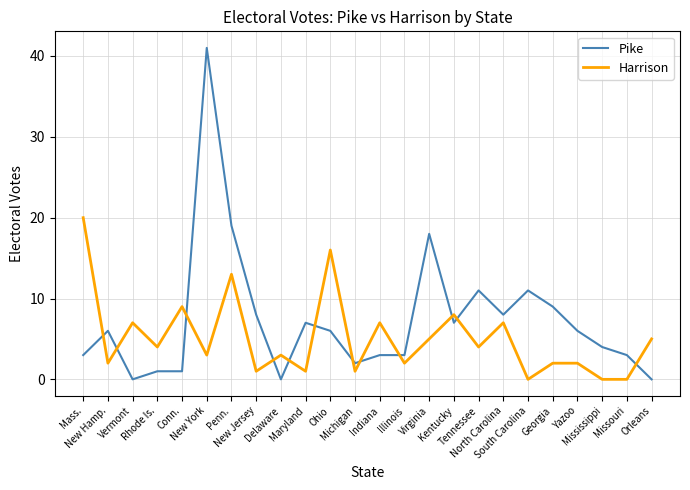

How many categories are shown in the chart?

24